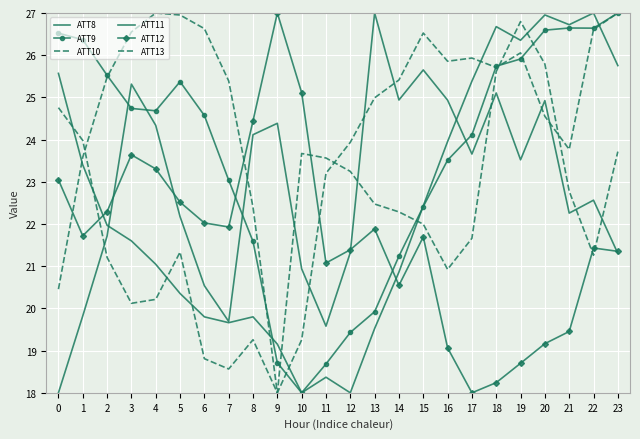

After their last crossing, which series has the higher values: ATT12 or ATT13?

ATT13